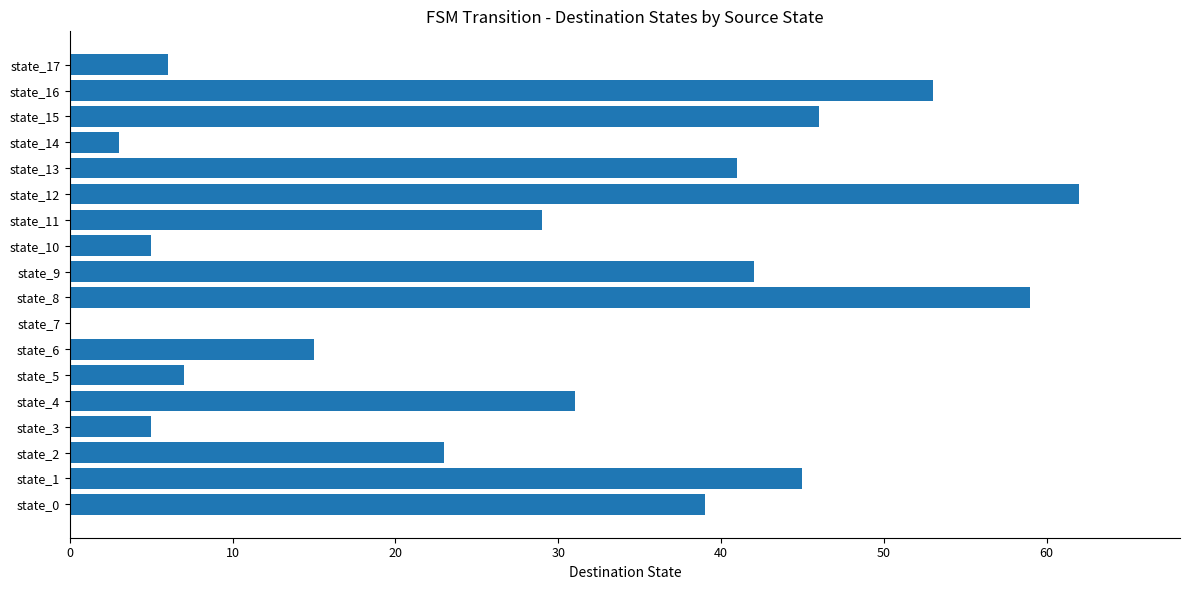

Reading bottom to top, list all the values displayed in this chart.

state_0=39	state_1=45	state_2=23	state_3=5	state_4=31	state_5=7	state_6=15	state_7=0	state_8=59	state_9=42	state_10=5	state_11=29	state_12=62	state_13=41	state_14=3	state_15=46	state_16=53	state_17=6